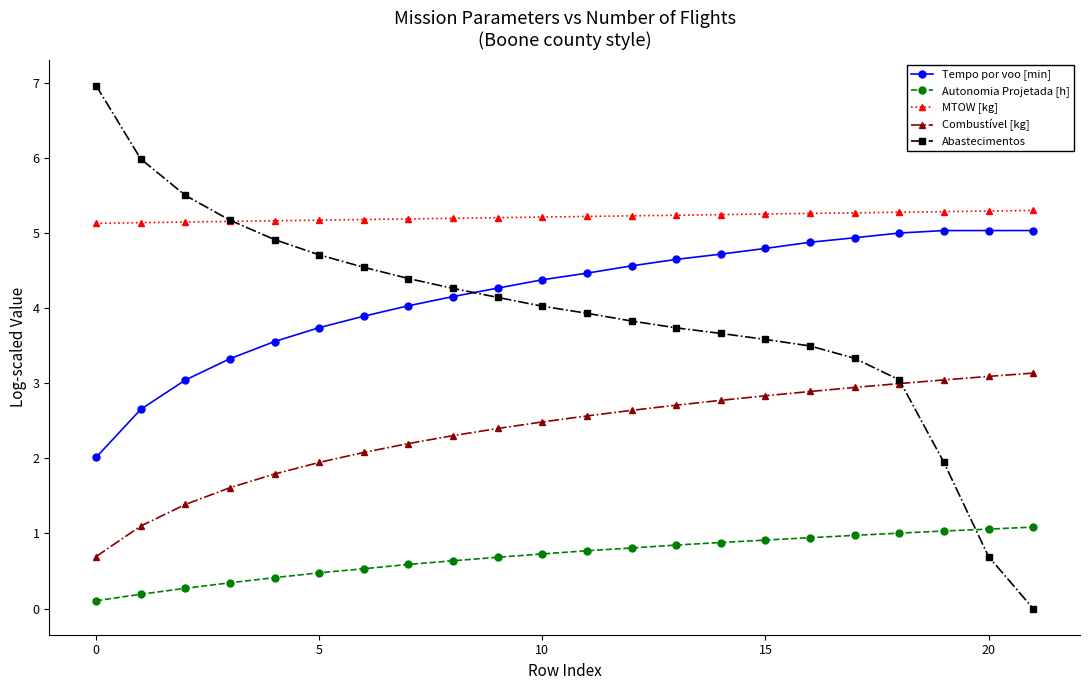

Which series has the largest range (max minus min)?

Abastecimentos